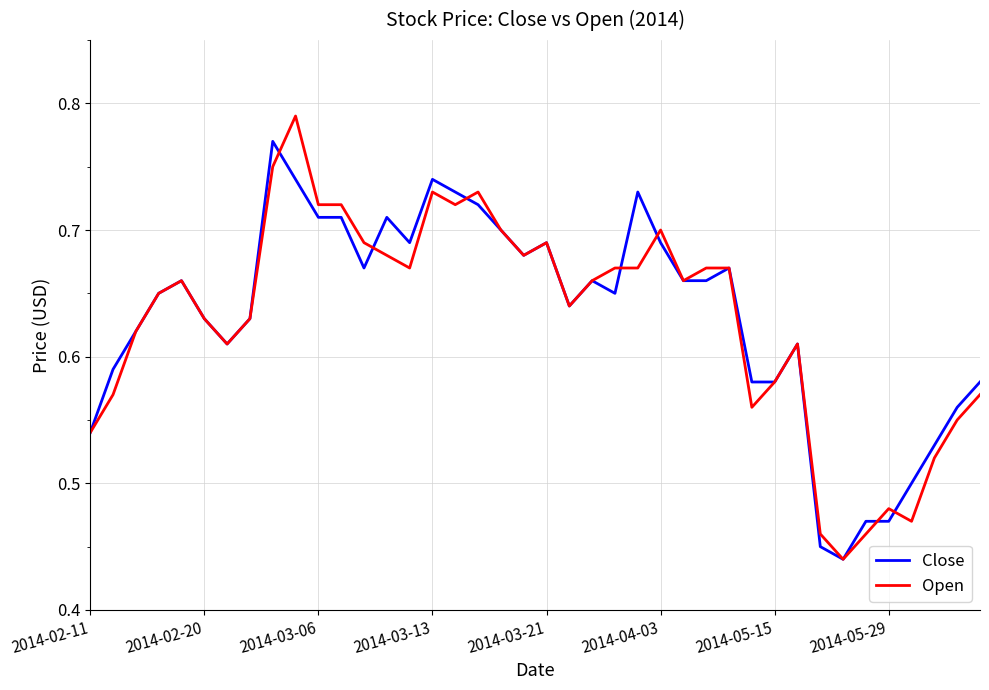

Rank the series by their maximum value, from lowest to highest.

Close, Open